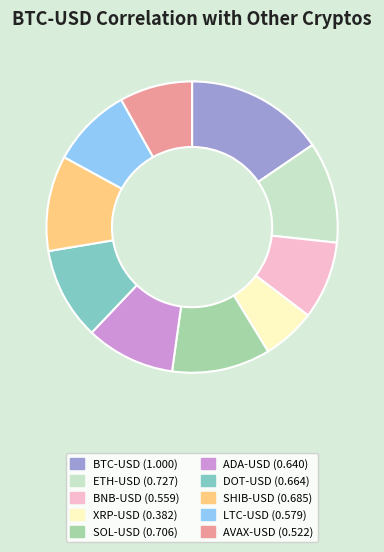

Which category has the smallest portion of the pie?

XRP-USD